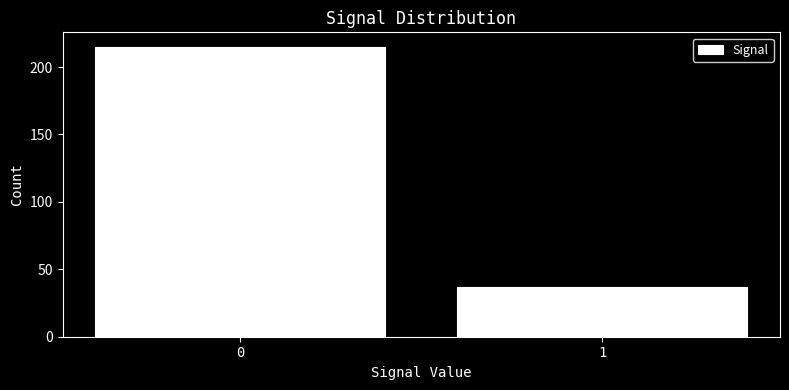

Reading left to right, extract all data points from this chart.

0=215	1=37